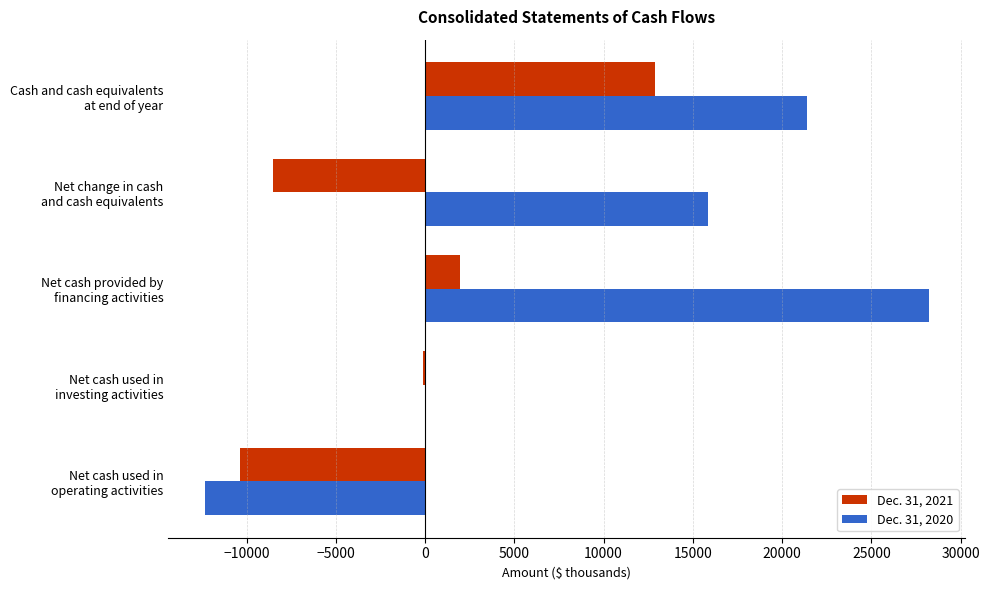

Which series has the largest total across all categories?

Dec. 31, 2020